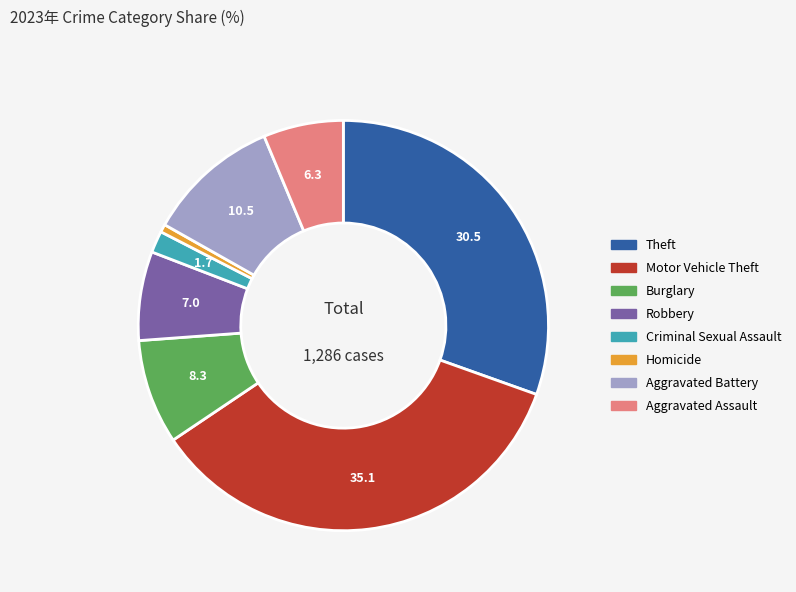

What is the ratio of the value at Criminal Sexual Assault to the value at Aggravated Assault?

0.3